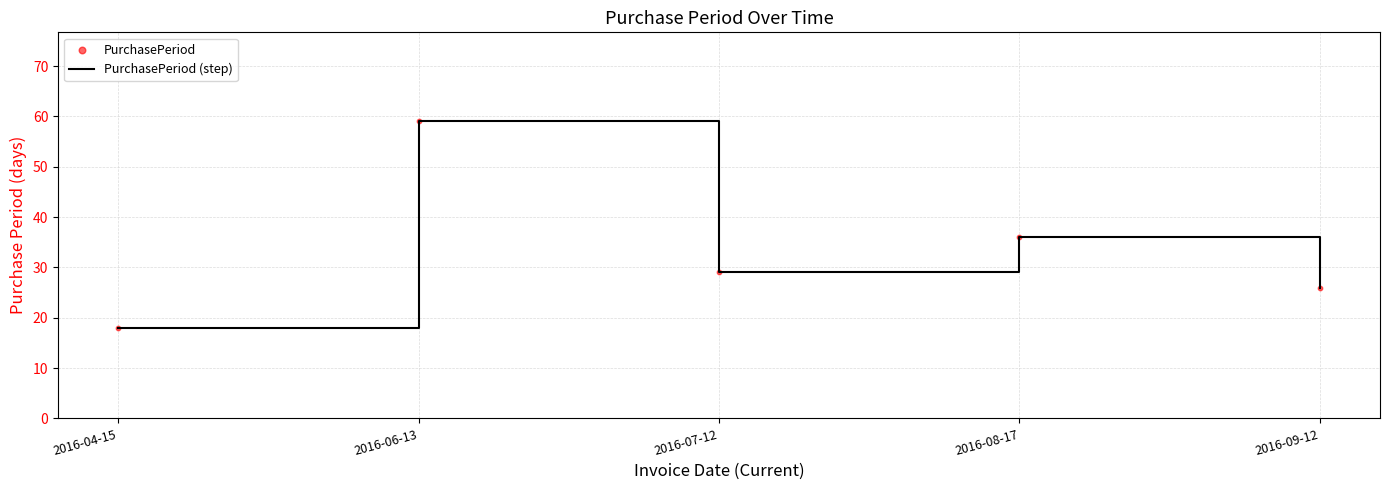

Which has a higher value, 2016-08-17 or 2016-07-12?

2016-08-17